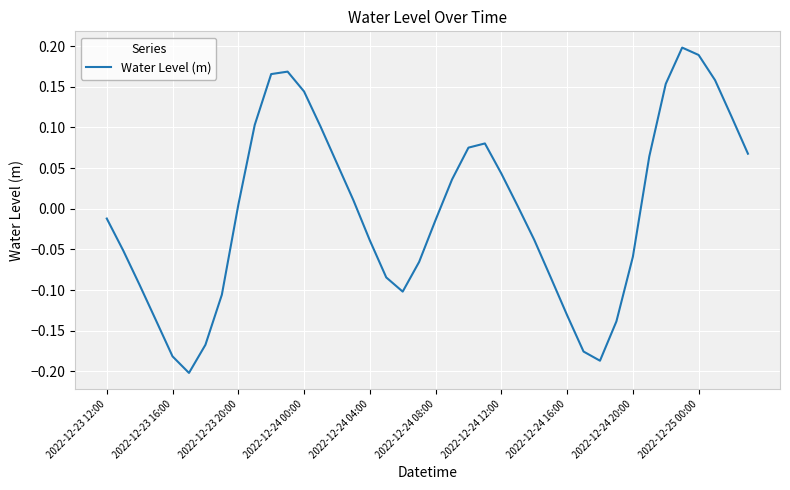

What is the difference between the maximum and minimum values?

0.4